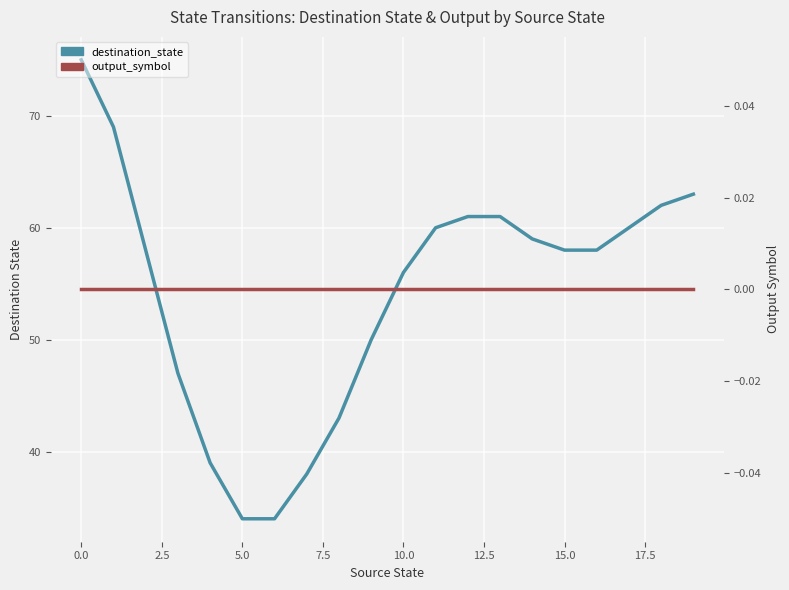

List the series in order of their overall mean, highest first.

destination_state, output_symbol